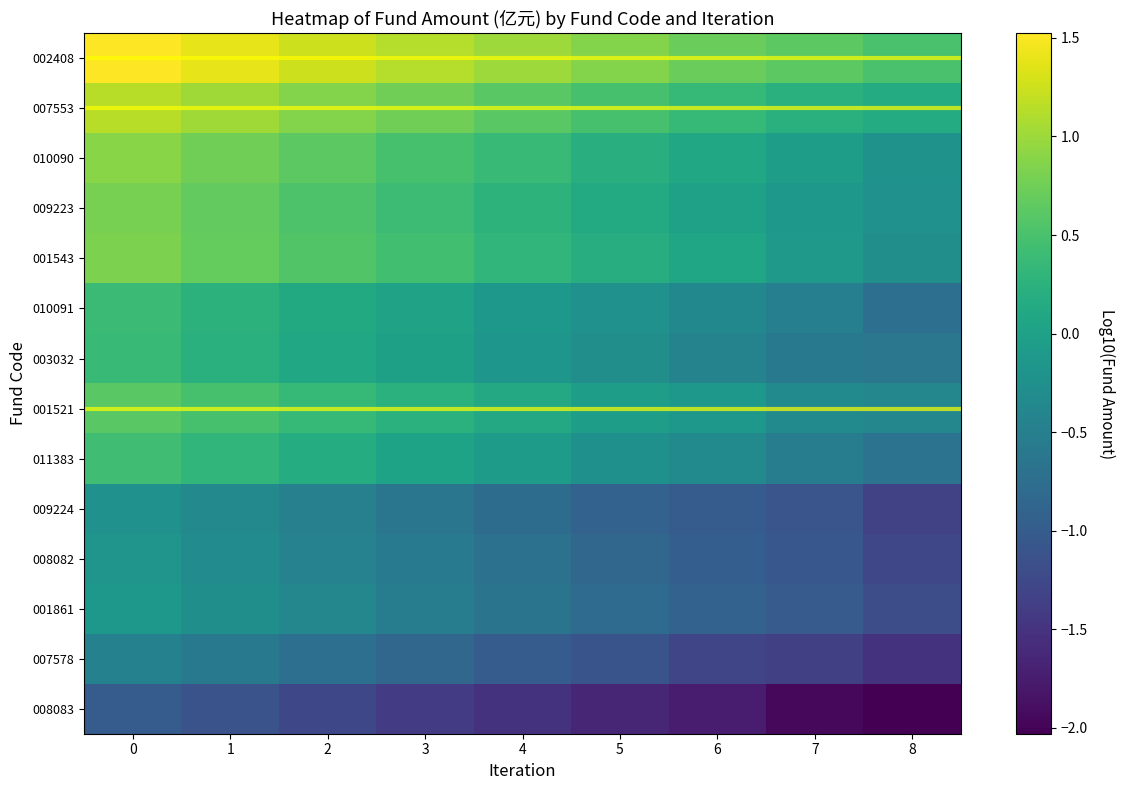

What is the total value across all series at 2?

1.3